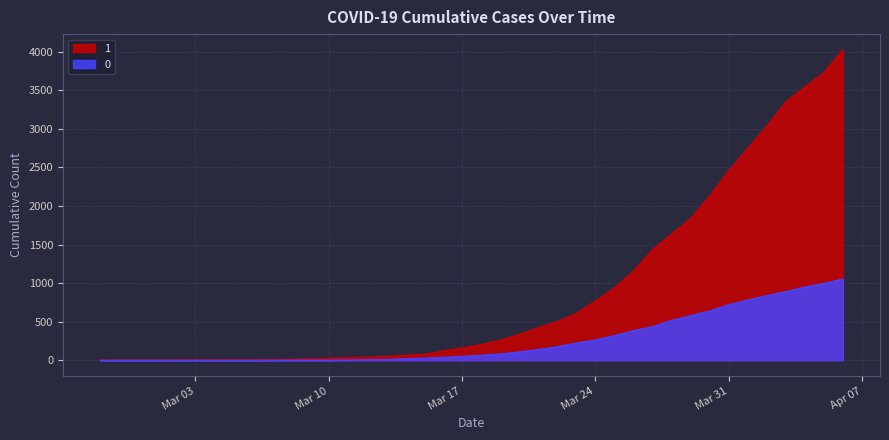

True or false: 1 and 0 intersect in this chart.

False